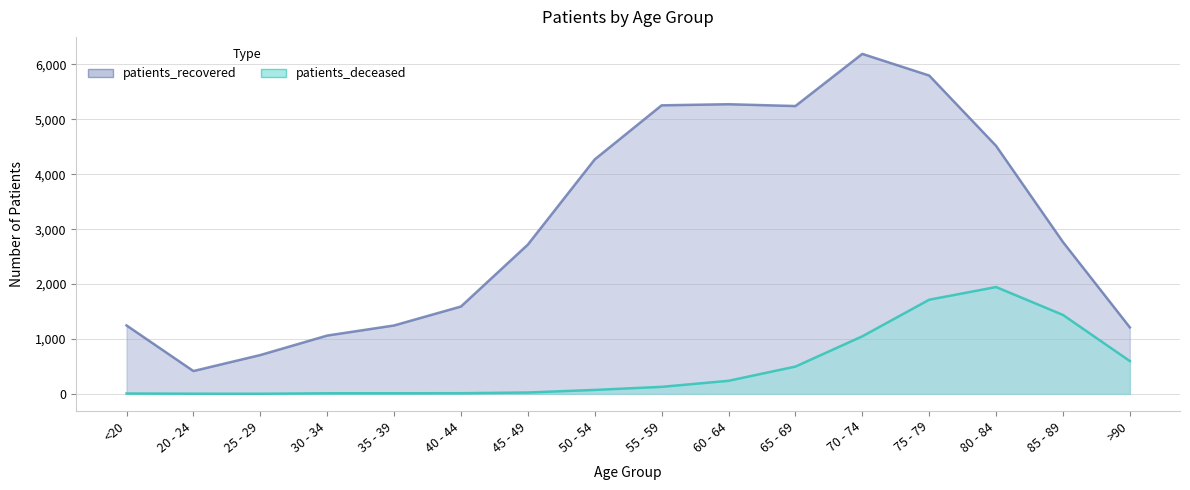

True or false: patients_recovered and patients_deceased cross at least once.

False